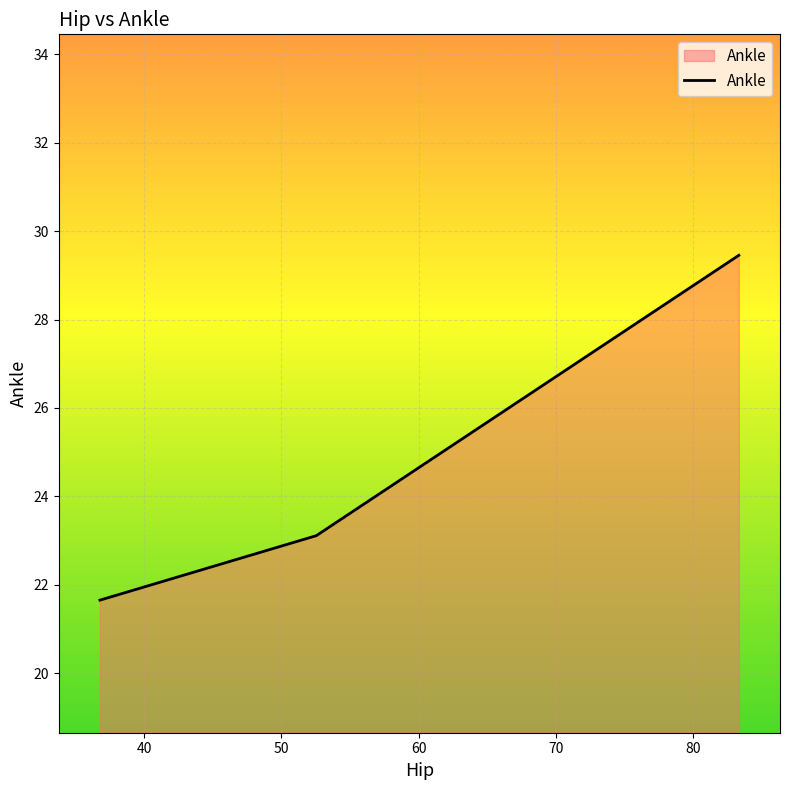

Does the chart display data point markers on the line(s)?

No